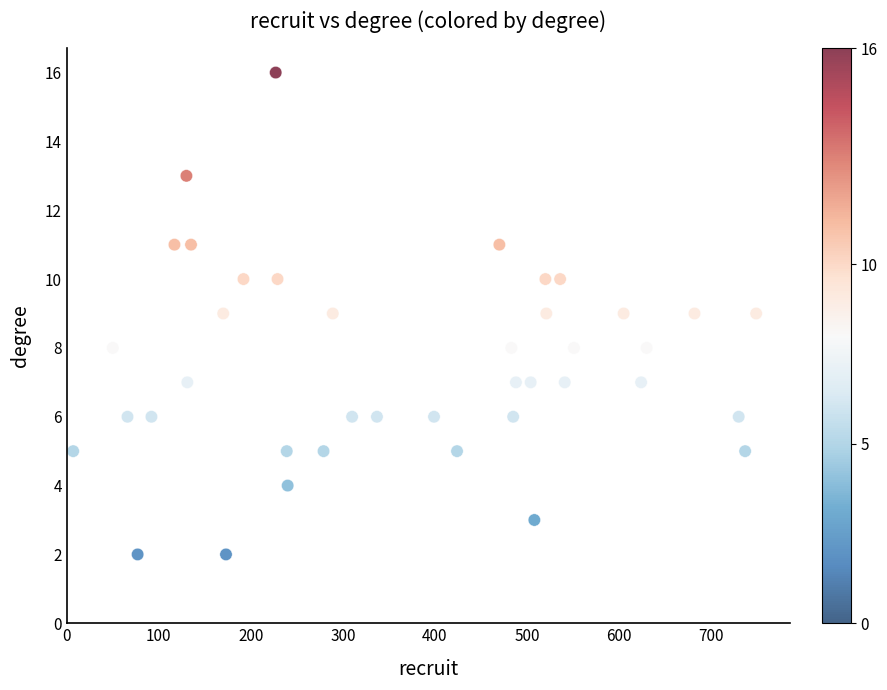

What is the range of X values (max minus min)?

742